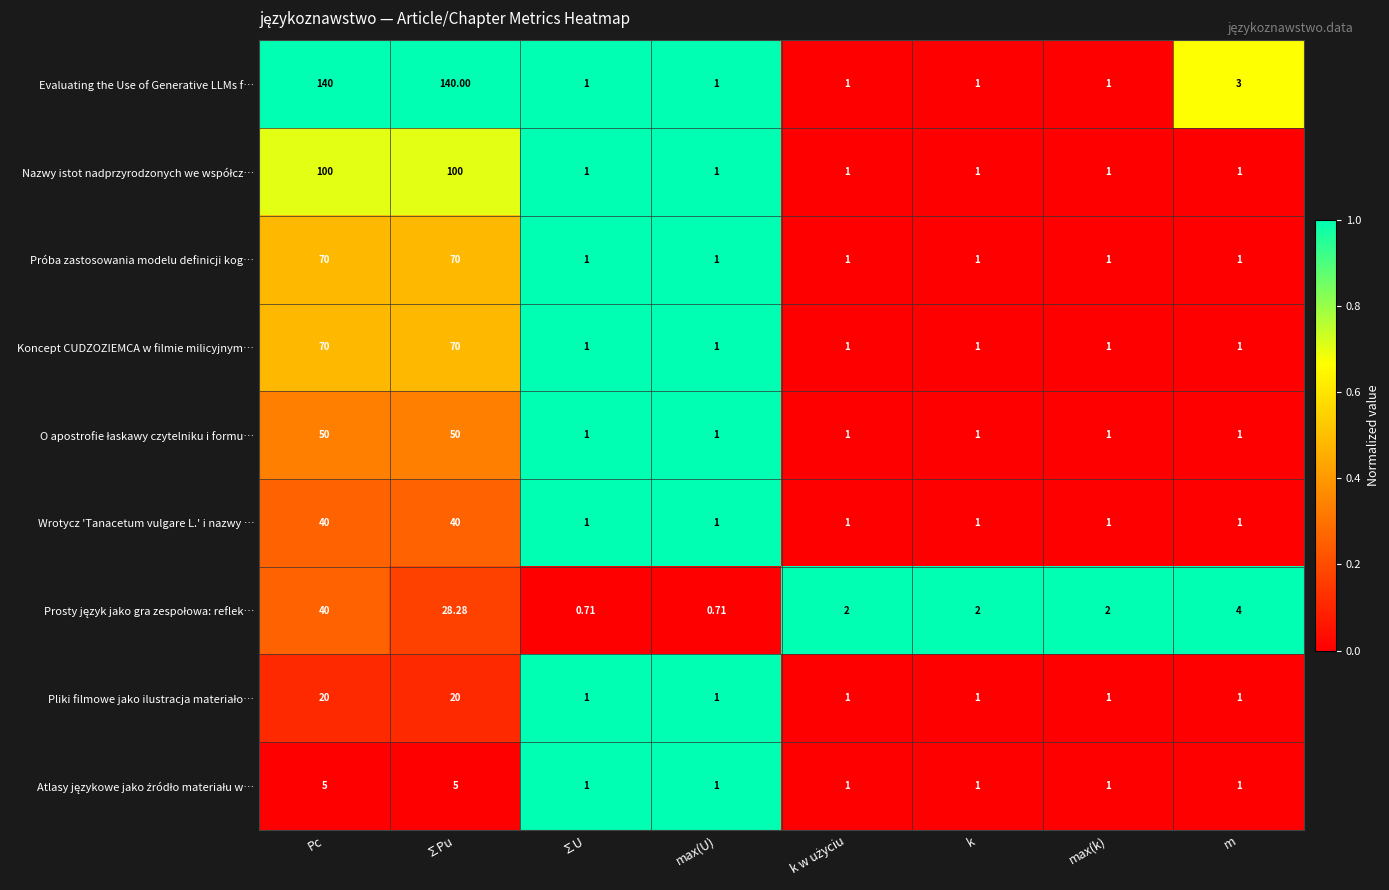

Which series has the widest spread of values?

Evaluating the Use of Generative LLMs f…